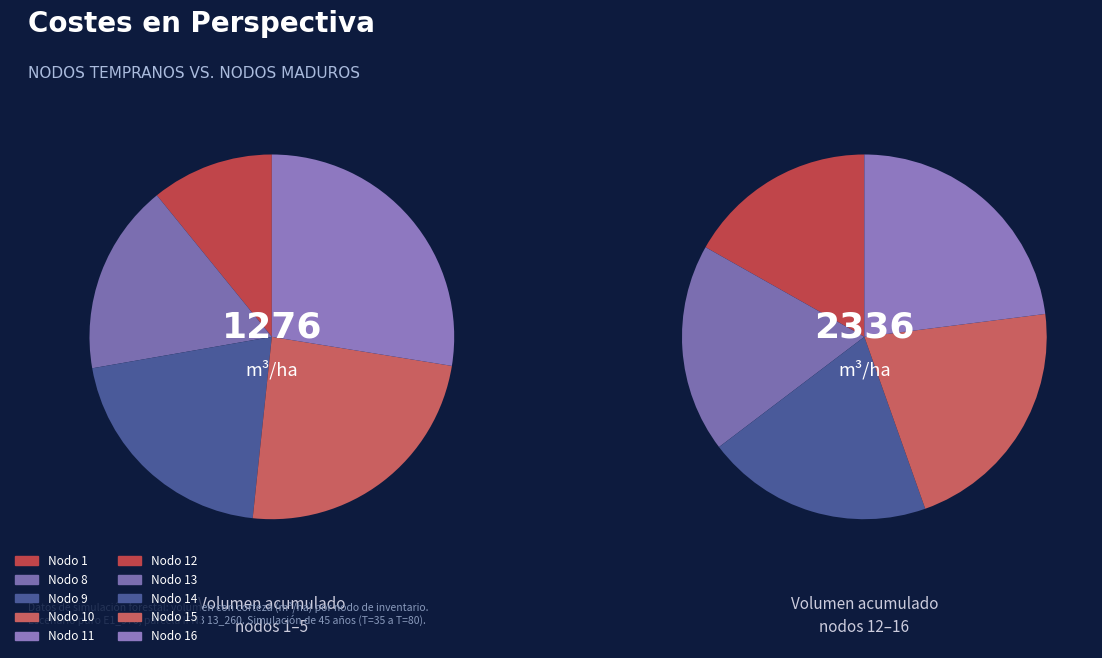

How many segments does this pie chart have?

10